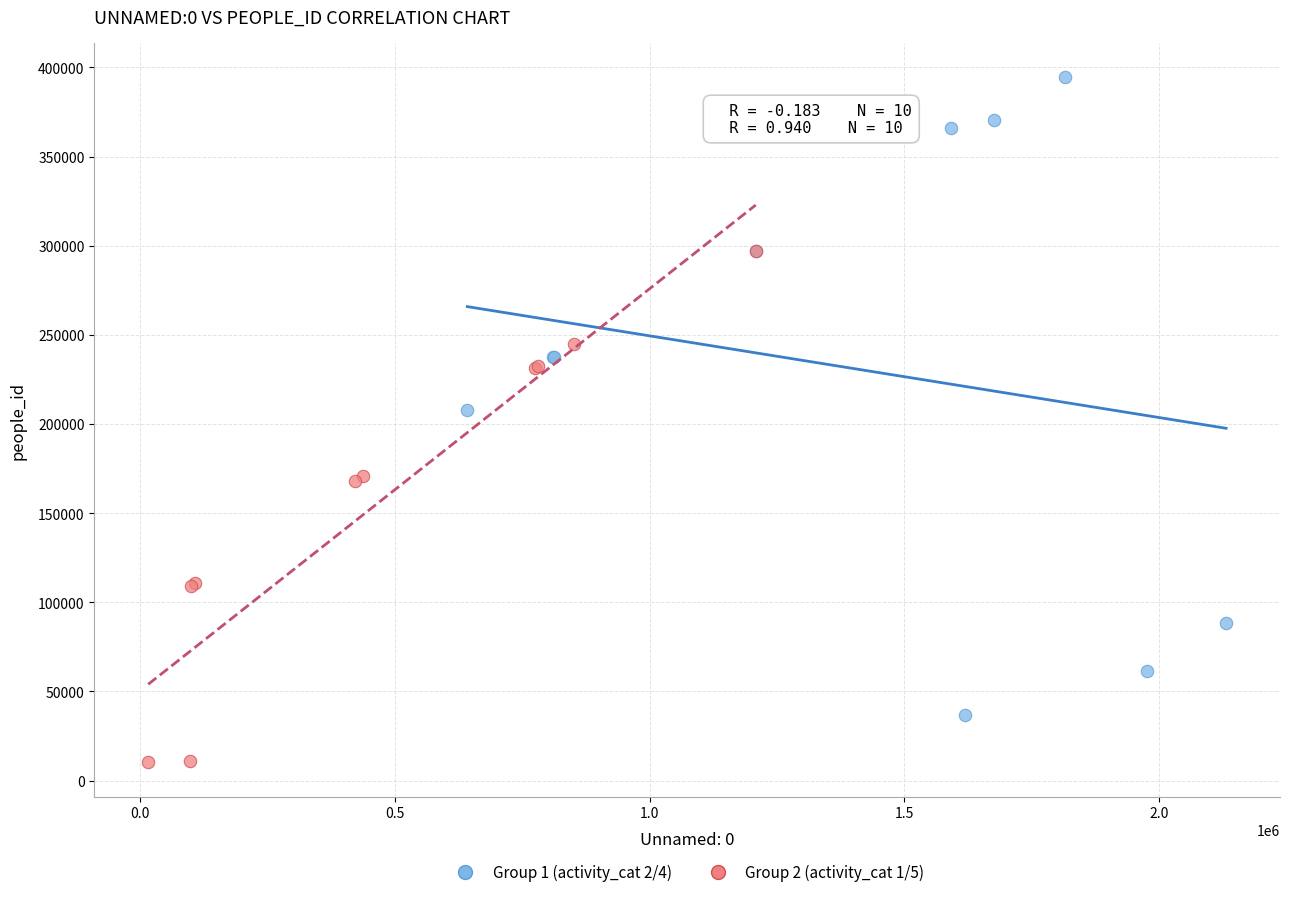

Which series reaches the minimum Y coordinate?

Group 2 (activity_cat 1/5)